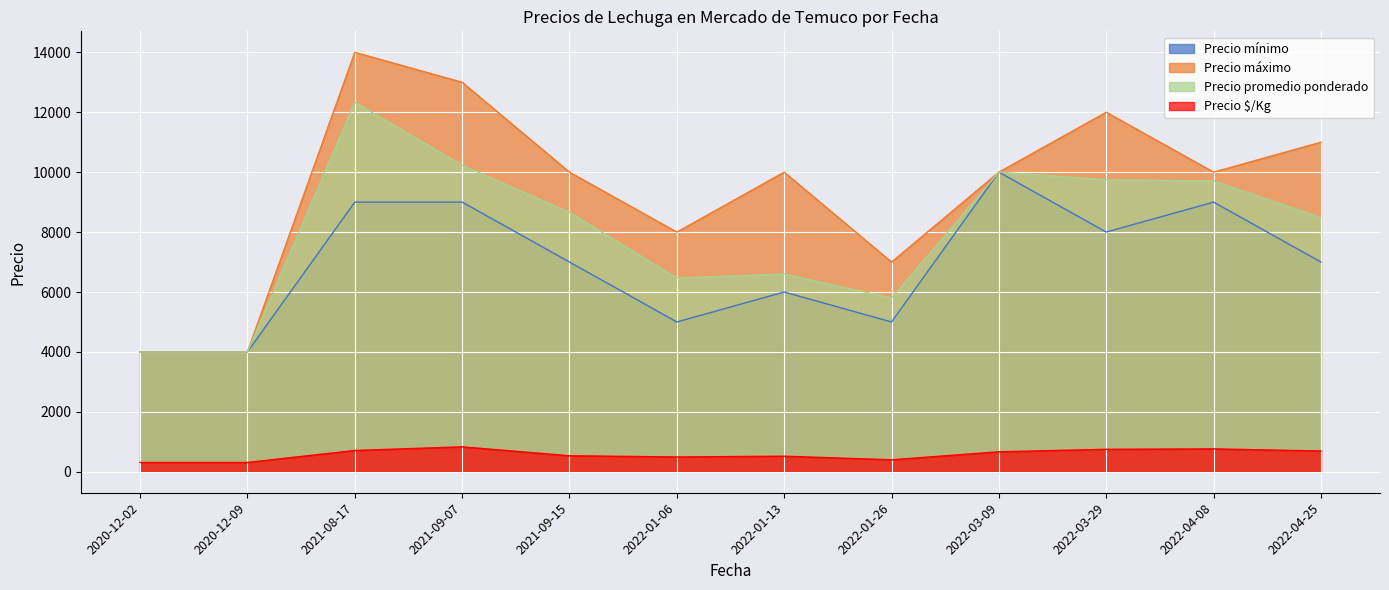

At which label is Precio mínimo closest to 7000?

2021-09-15